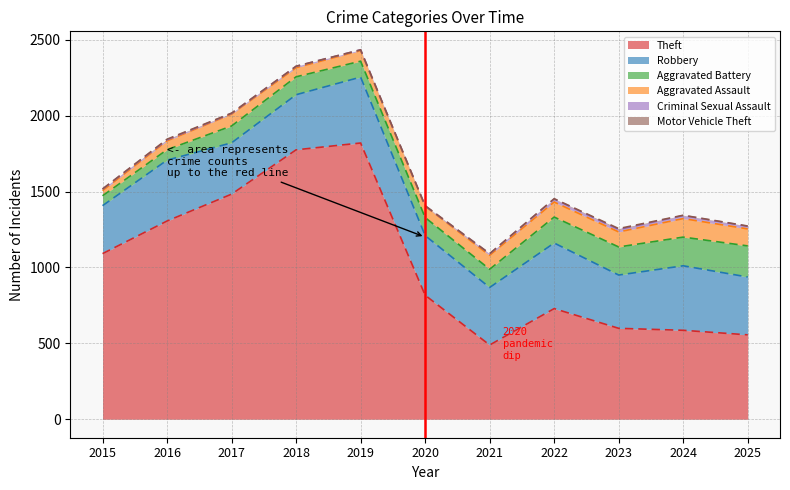

What is the total value across all series at 2025?

1273